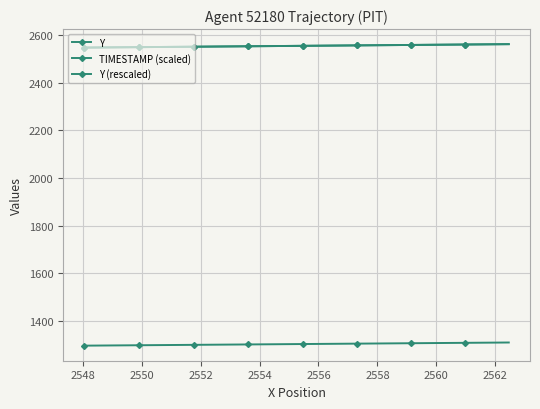

Count the number of categories in the chart.

40